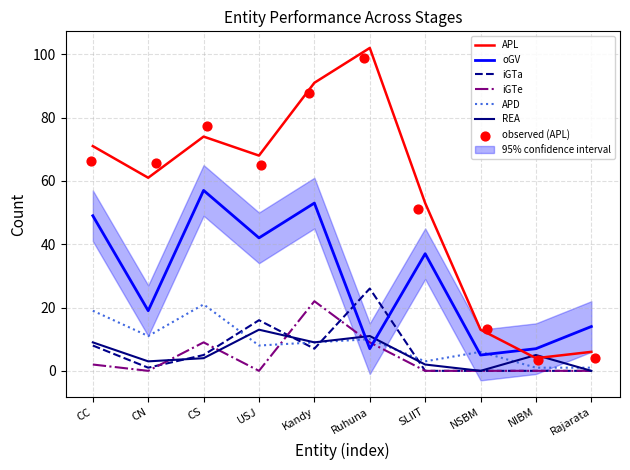

What are all the series names shown in the legend?

APL, oGV, iGTa, iGTe, APD, REA